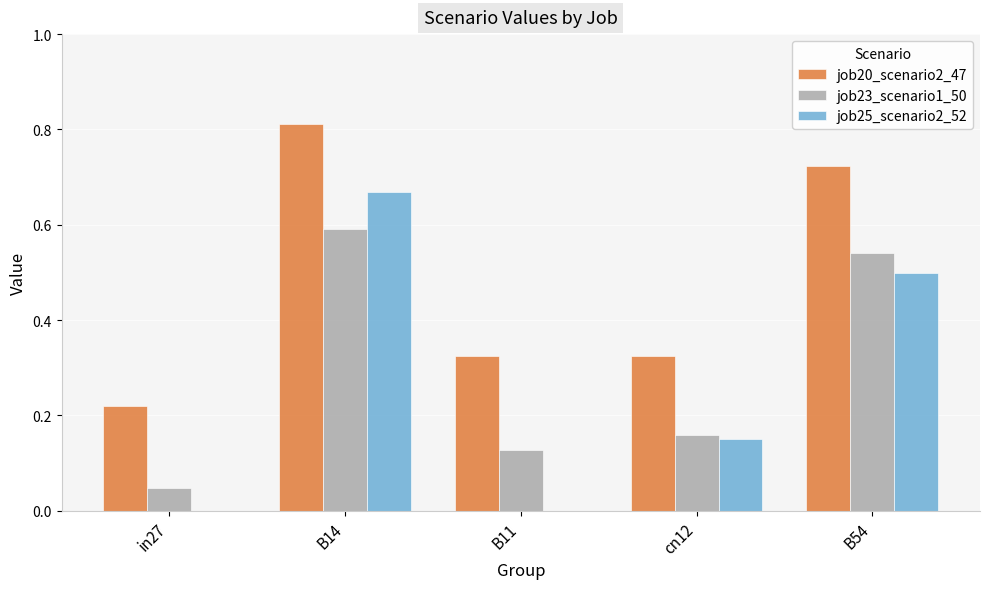

What is the sum of the job20_scenario2_47 values at B54 and cn12?

1.0